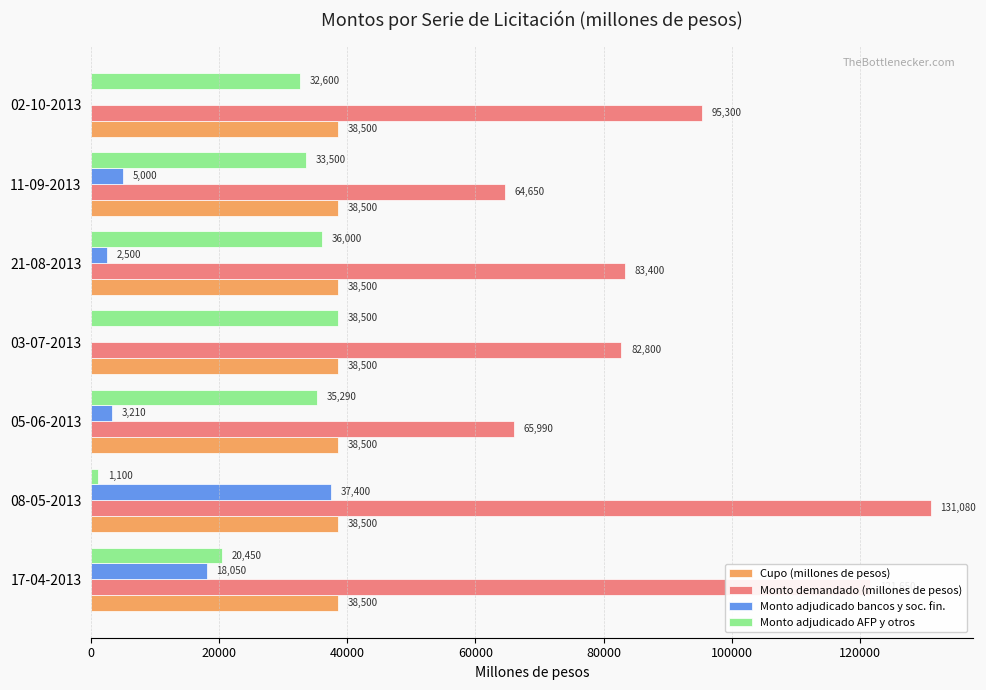

What value does the Cupo (millones de pesos) series have at 11-09-2013?

38500